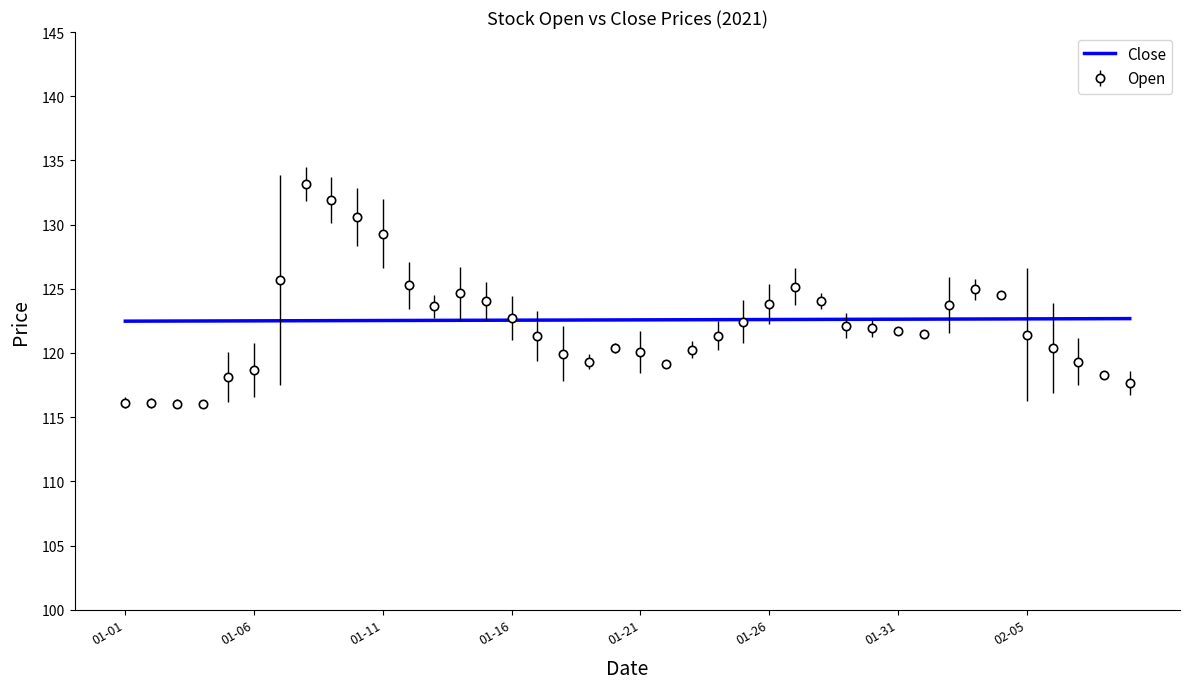

What is the highest value of the Open series?

133.2